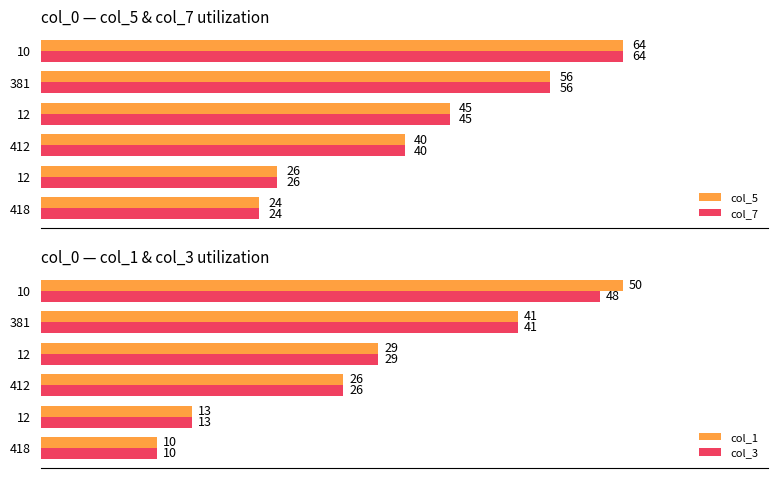

Between 10 and 412, which is larger?

10